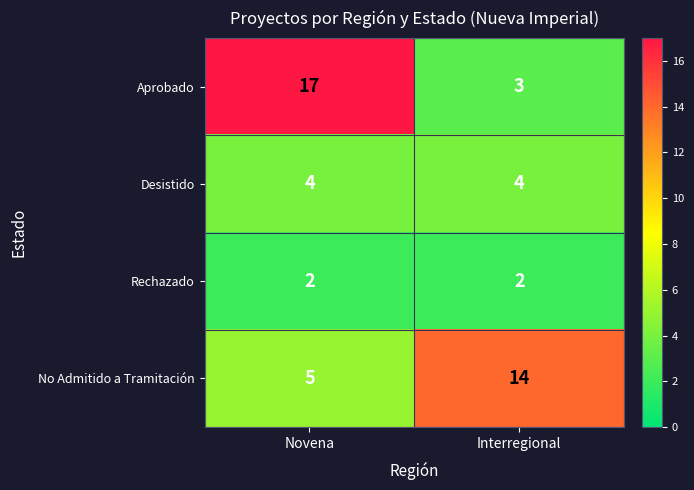

Reading left to right, what are all the values shown in this chart?

Aprobado: 17	3
Desistido: 4	4
Rechazado: 2	2
No Admitido a Tramitación: 5	14